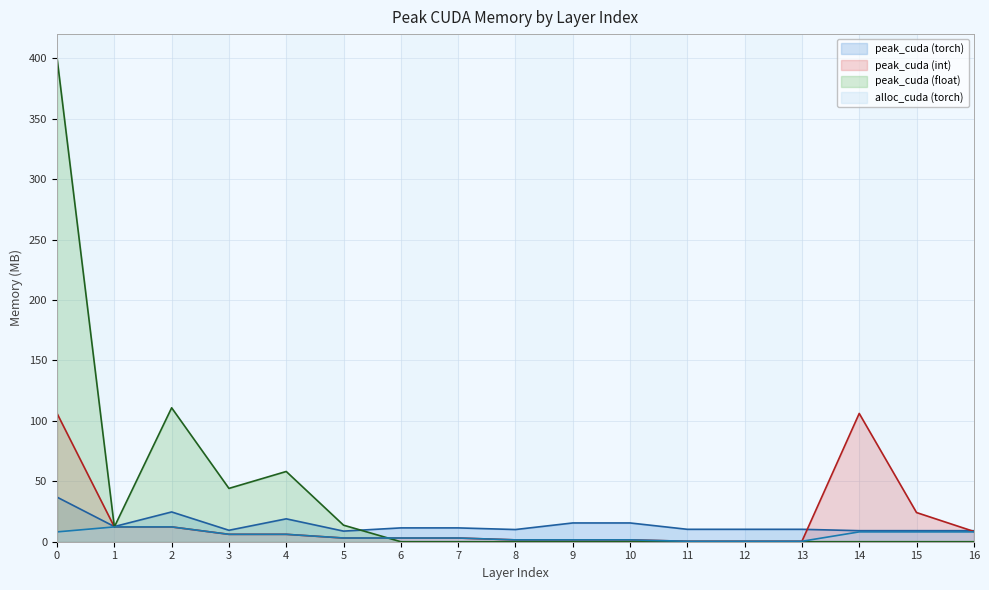

At how many categories does at least one series exceed 208?

1